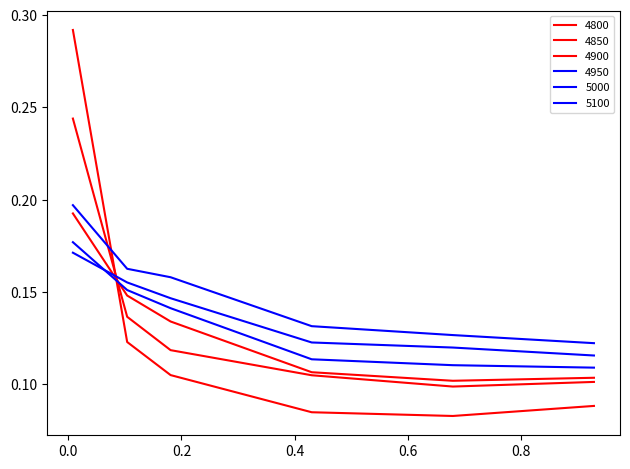

What is the average value of the 4900 series?

0.1